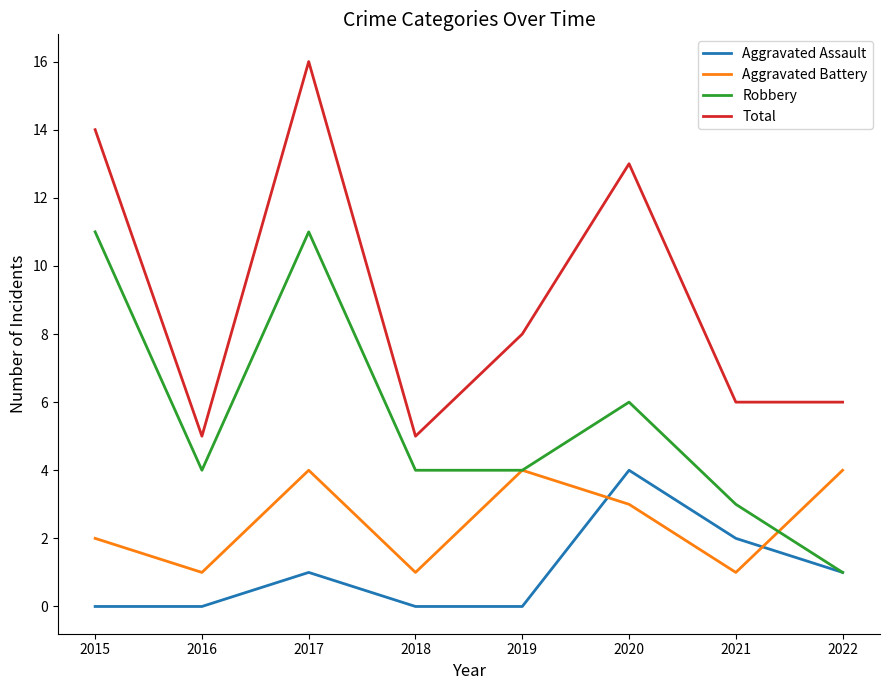

Where is Total nearest to the value 10?

2019